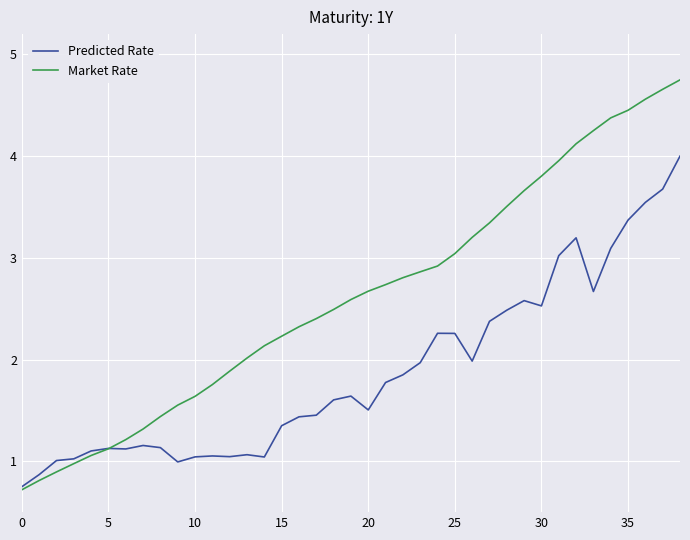

Which series has the largest total across all categories?

Market Rate